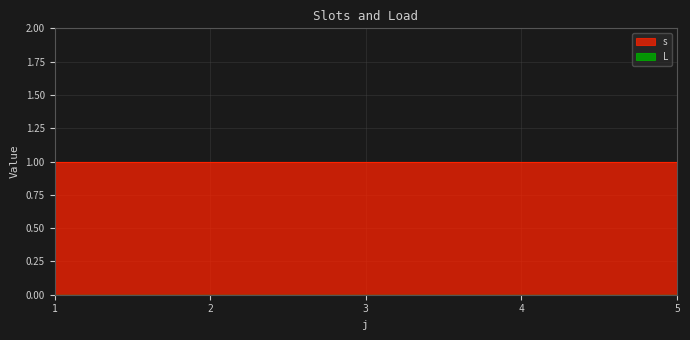

How many data points does each series have?

5